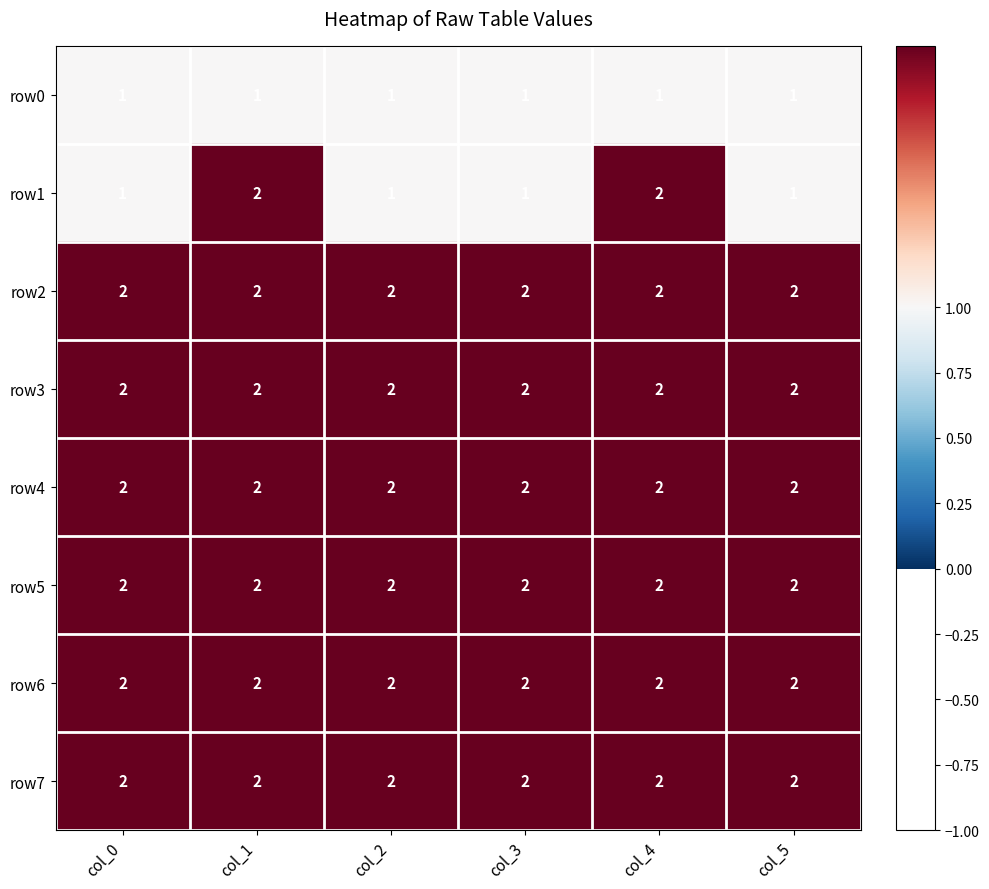

The value of row2 at col_0 is 2. True or false?

True